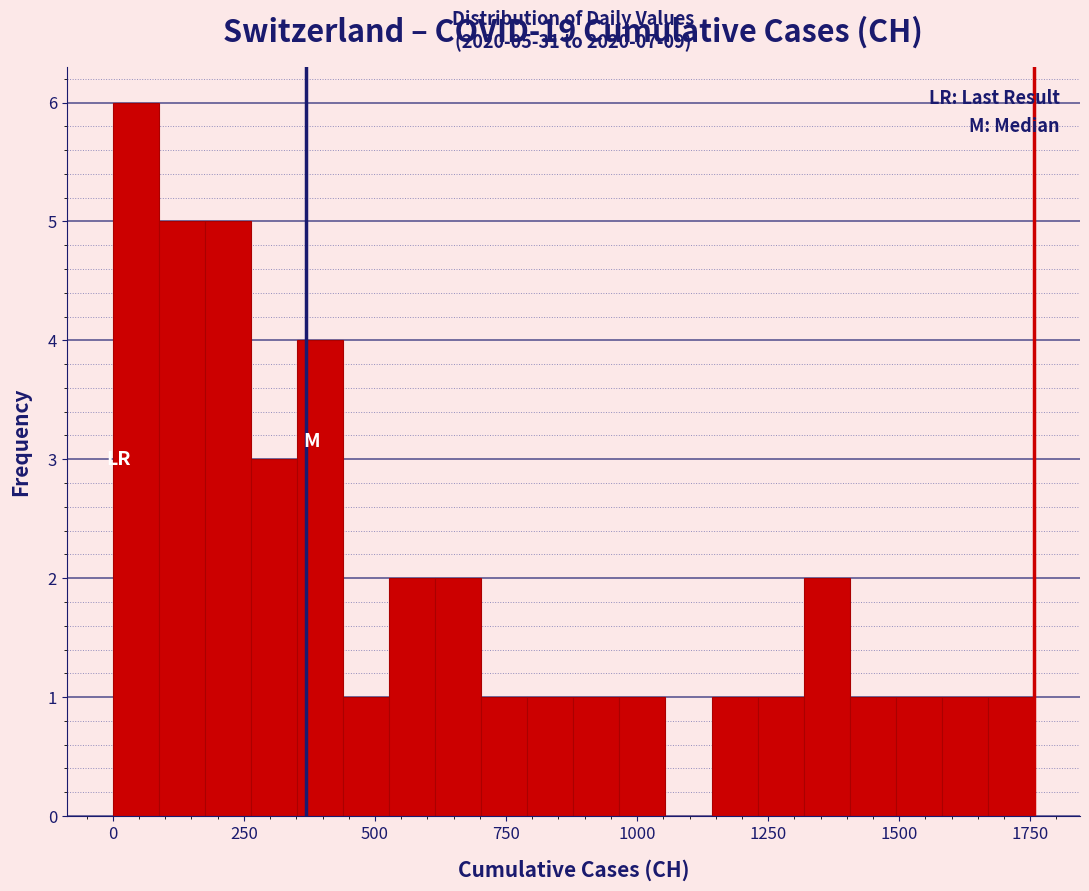

Around what value on the x-axis is the tallest bar? Give the approximate position of its centre, as read against the axis.

50